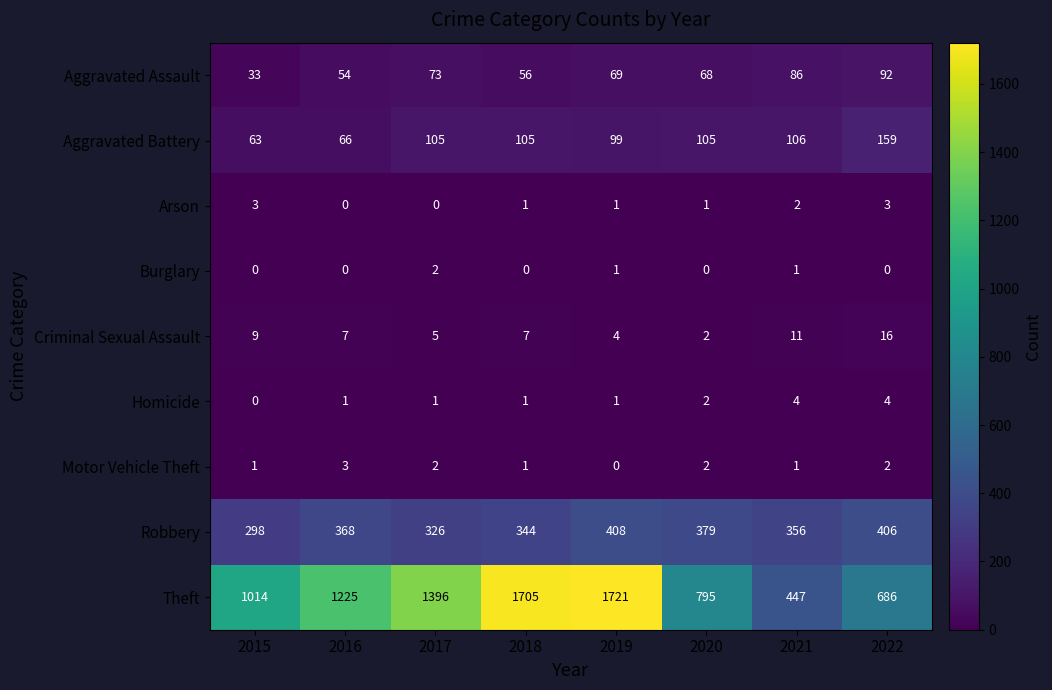

Which series changed the most between 2016 and 2017?

Theft